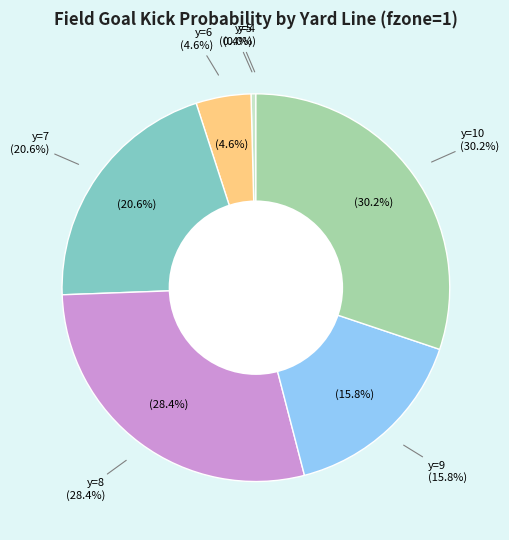

What percentage do y=8 and y=4 together represent?

28.5%